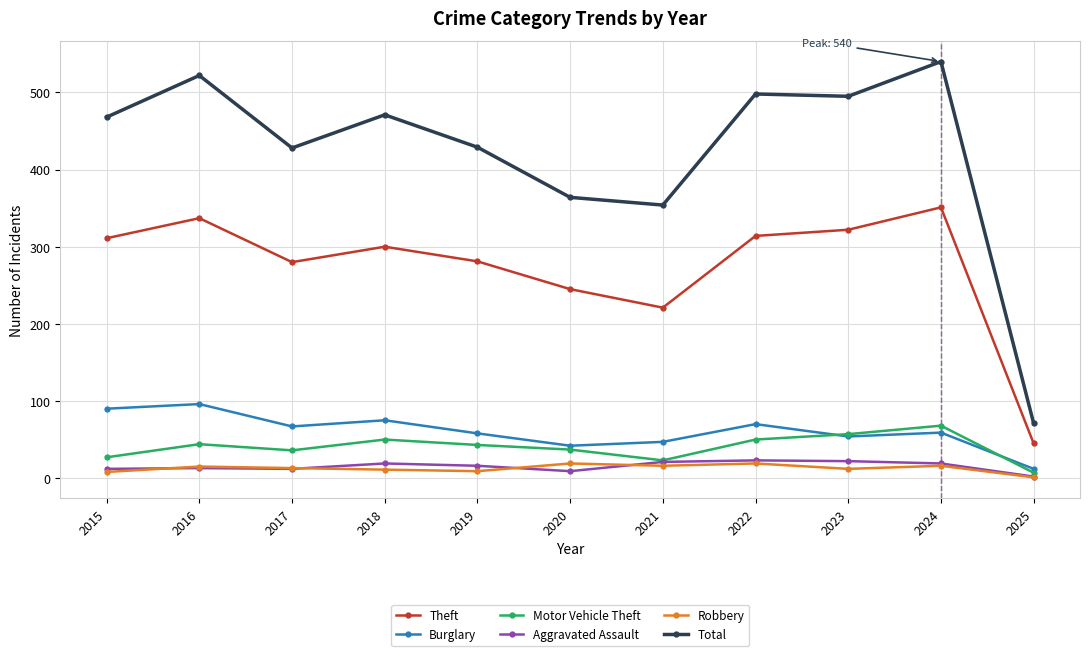

What is the minimum value shown in the chart?

1